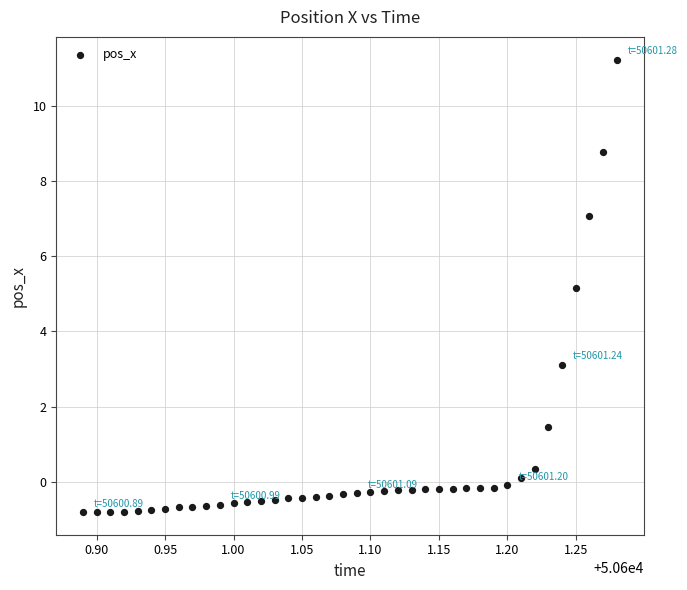

What is the range of Y values (max minus min)?

12.0